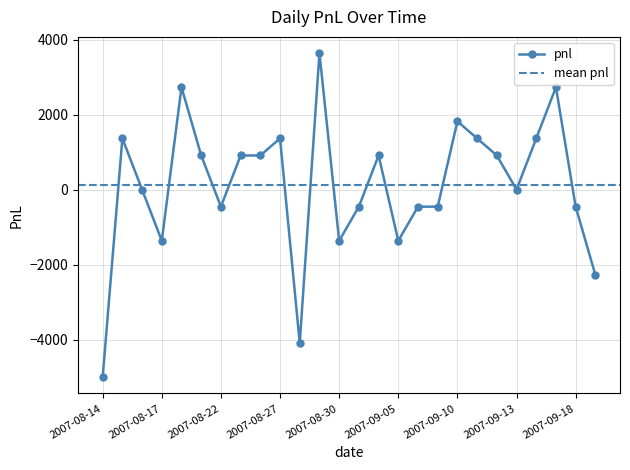

What is the value of the 2nd point from the left?

1365